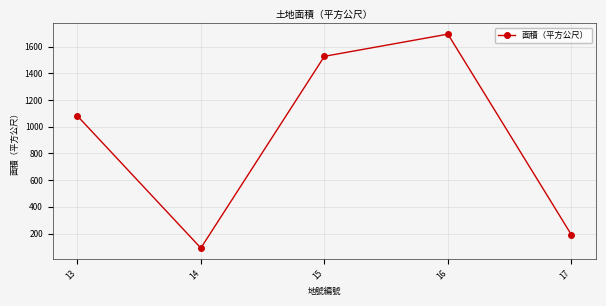

The chart shows a value of 191.0 at 17. True or false?

True